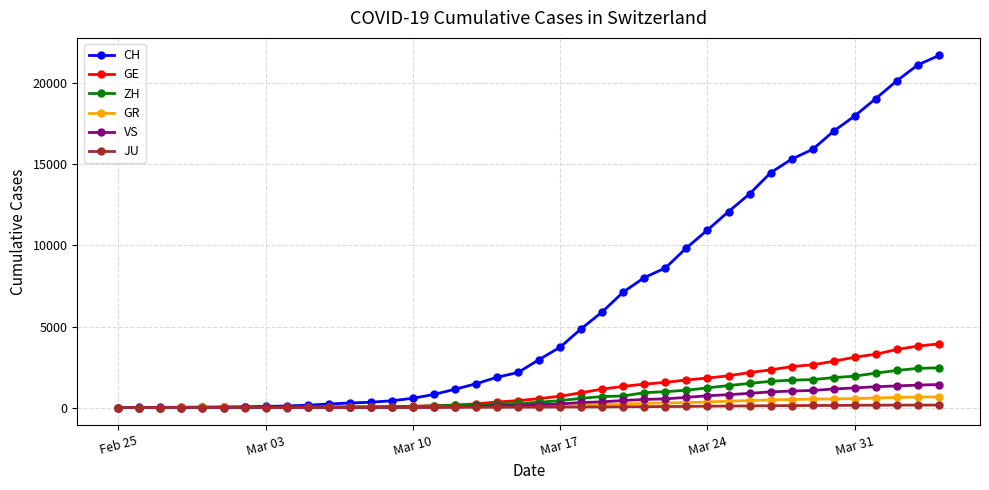

Which series has the widest spread of values?

CH